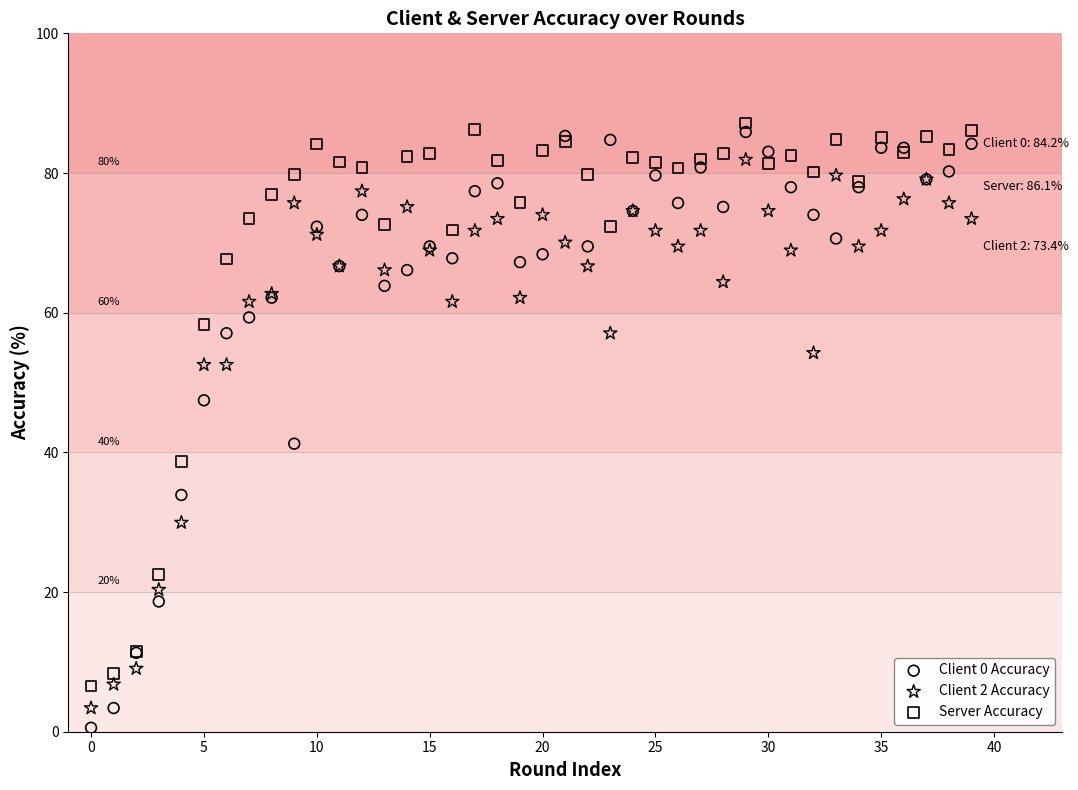

Which series has the widest spread of Y values?

Client 0 Accuracy